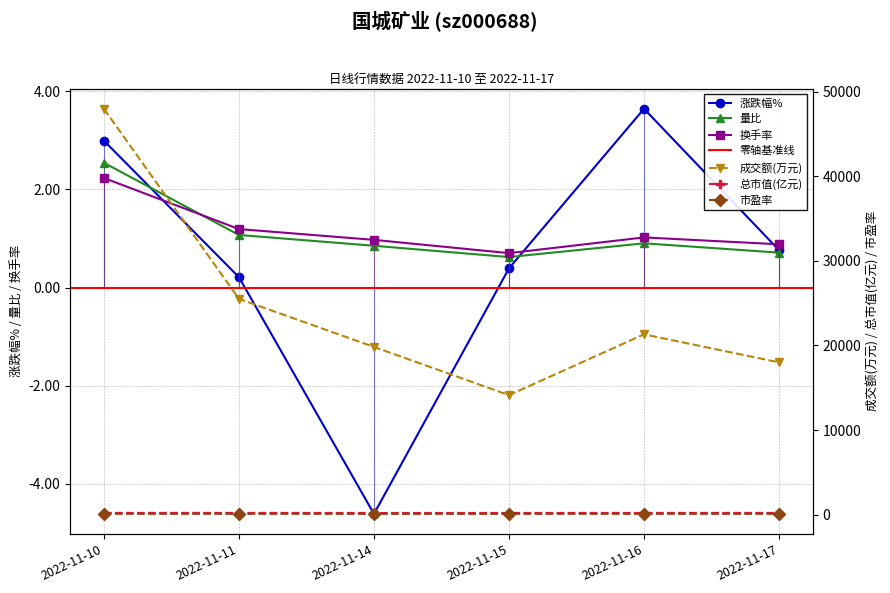

The value of 市盈率 at 2022-11-16 is 131.3. True or false?

False